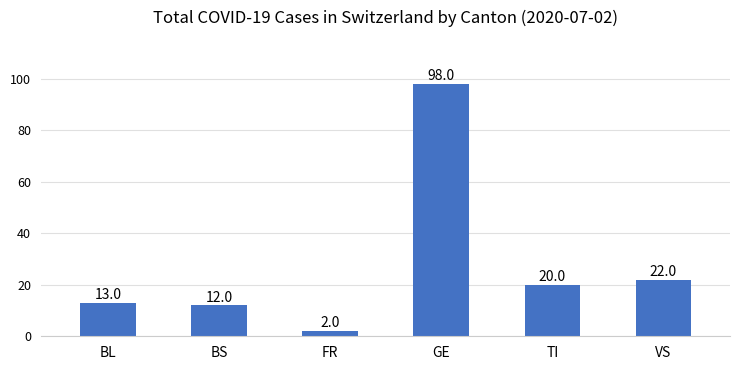

What is the smallest value displayed?

2